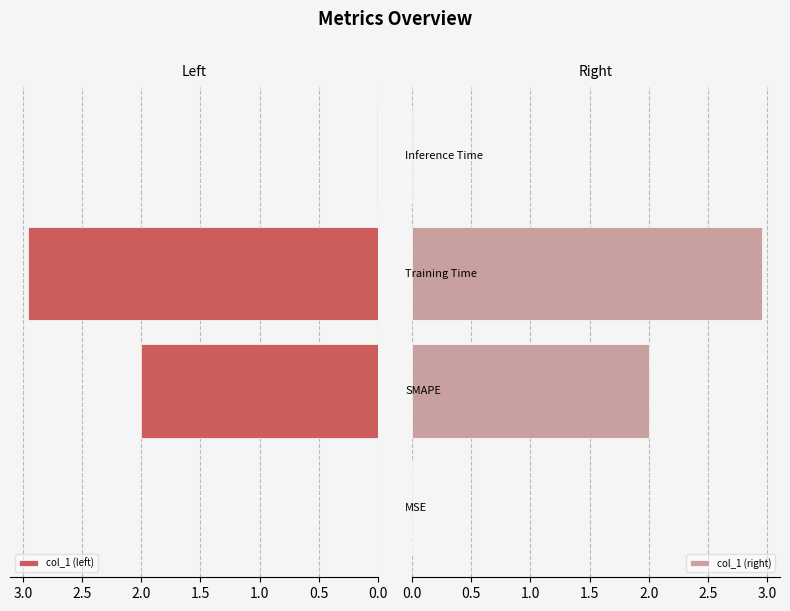

Which has a higher value, 0.5 or 1.0?

1.0